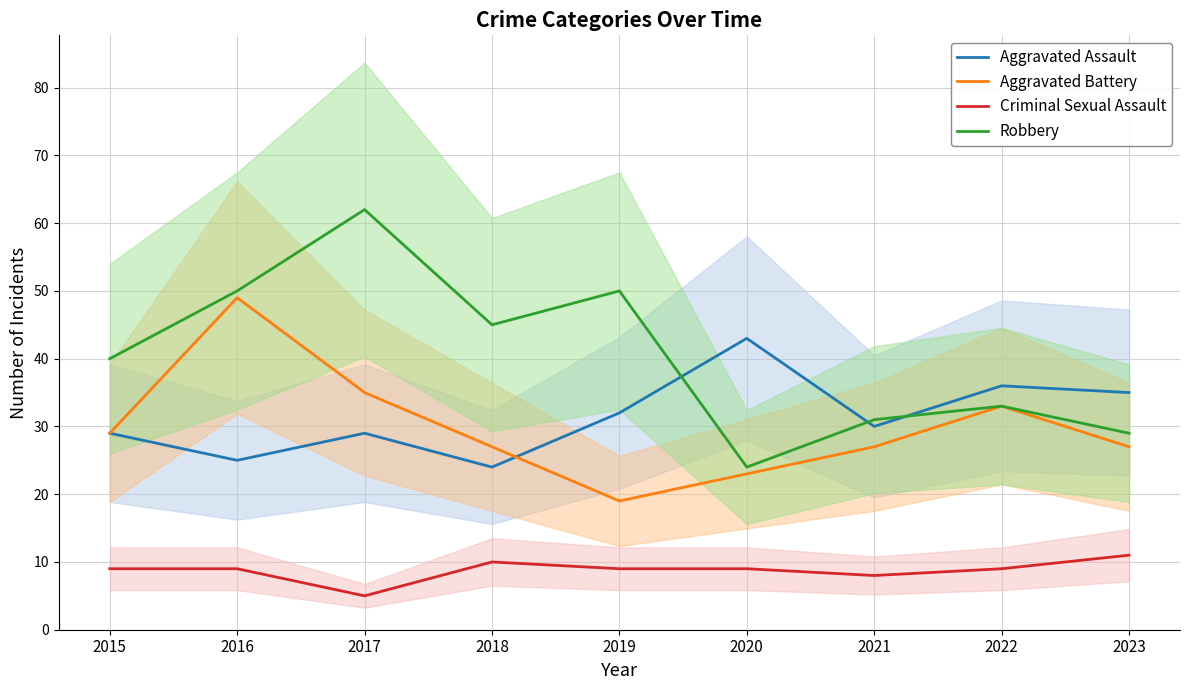

What is the difference between the maximum and minimum values in the Criminal Sexual Assault series?

6